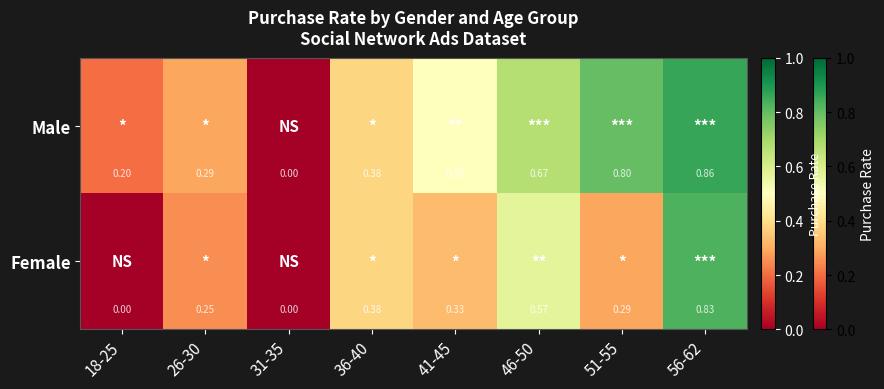

Is the value of Male at 46-50 greater than the value of Female at 56-62?

No